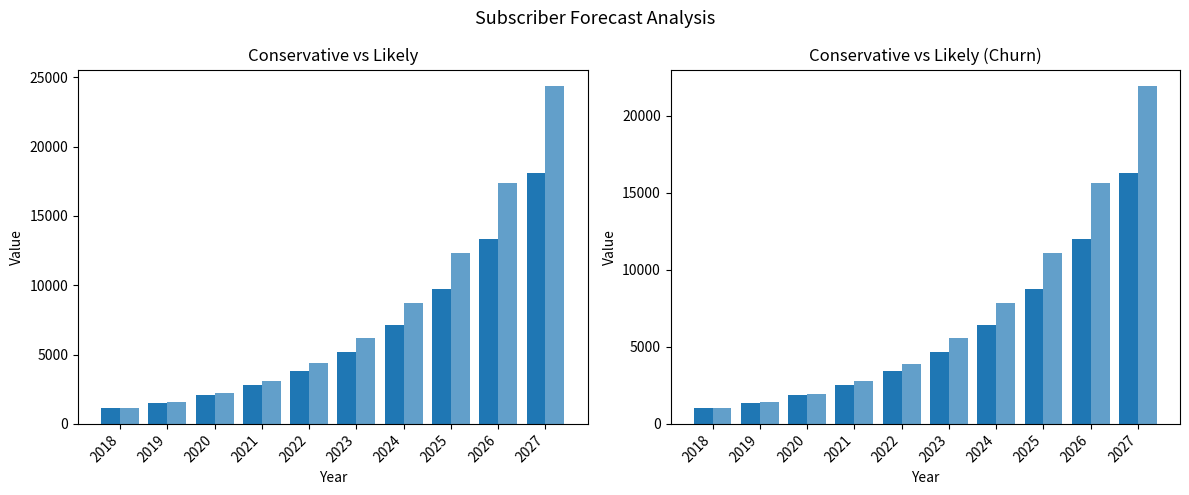

At which category is the sum across all series the highest?

2027